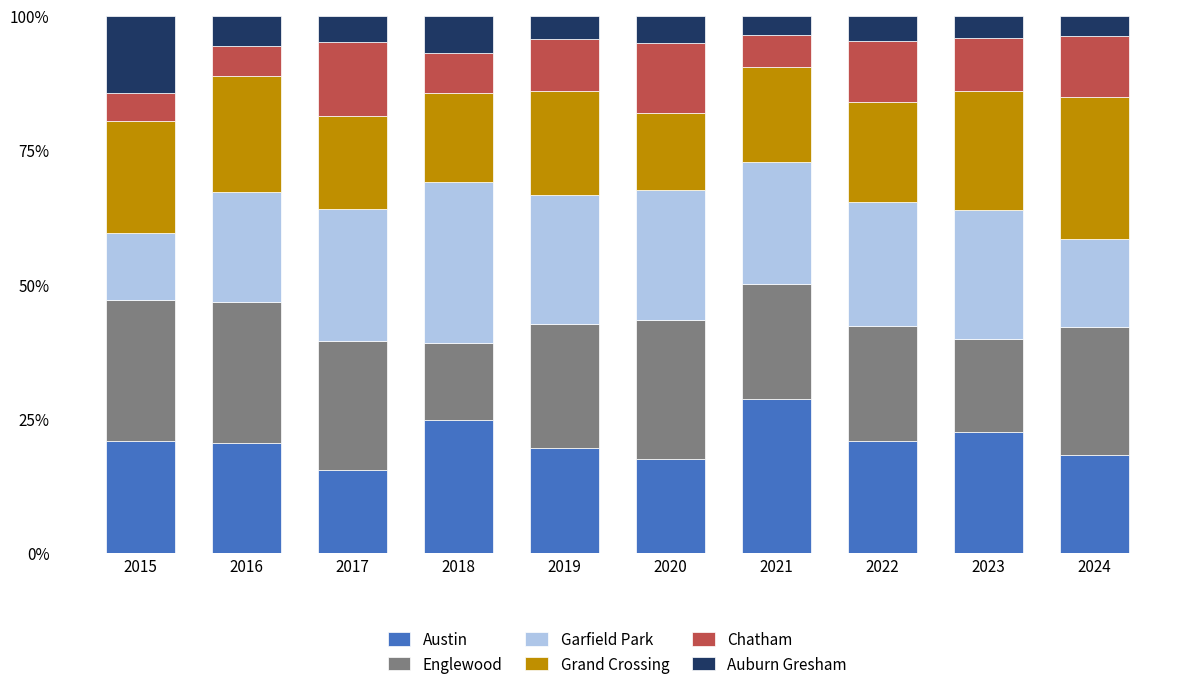

What is the lowest value of the Austin series?

15.4